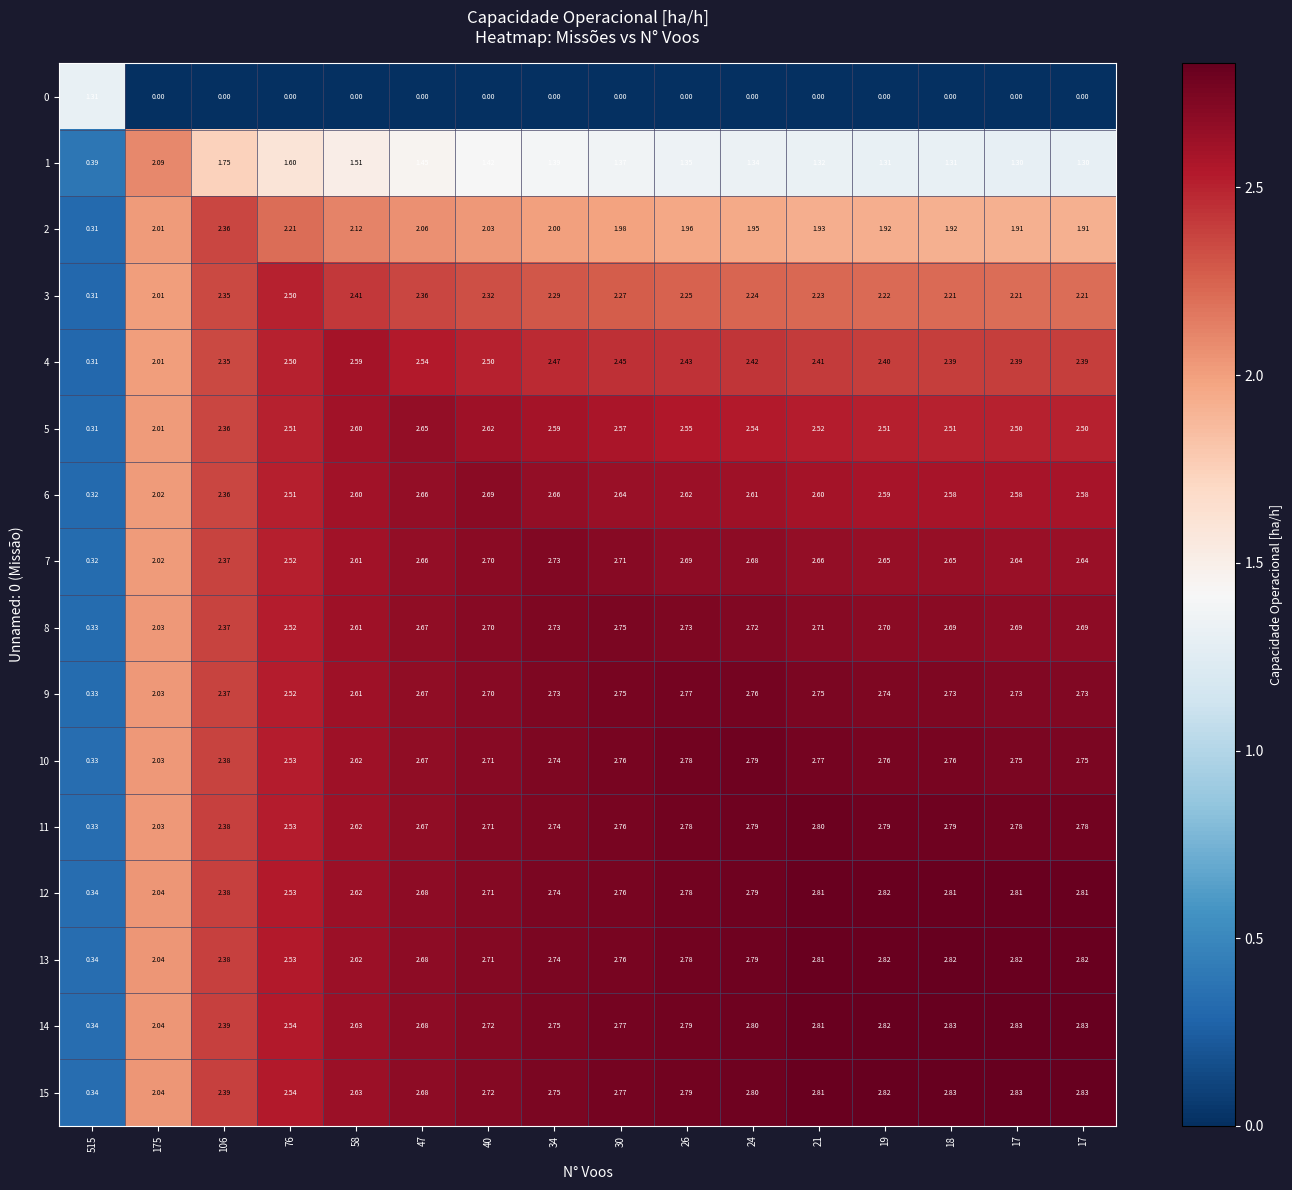

Reading left to right, list all the values displayed in this chart.

0: 515=1.3	175=0.0	106=0.0	76=0.0	58=0.0	47=0.0	40=0.0	34=0.0	30=0.0	26=0.0	24=0.0	21=0.0	19=0.0	18=0.0	17=0.0	17=0.0
1: 515=0.4	175=2.1	106=1.8	76=1.6	58=1.5	47=1.4	40=1.4	34=1.4	30=1.4	26=1.4	24=1.3	21=1.3	19=1.3	18=1.3	17=1.3	17=1.3
2: 515=0.3	175=2.0	106=2.4	76=2.2	58=2.1	47=2.1	40=2.0	34=2.0	30=2.0	26=2.0	24=1.9	21=1.9	19=1.9	18=1.9	17=1.9	17=1.9
3: 515=0.3	175=2.0	106=2.4	76=2.5	58=2.4	47=2.4	40=2.3	34=2.3	30=2.3	26=2.2	24=2.2	21=2.2	19=2.2	18=2.2	17=2.2	17=2.2
4: 515=0.3	175=2.0	106=2.4	76=2.5	58=2.6	47=2.5	40=2.5	34=2.5	30=2.5	26=2.4	24=2.4	21=2.4	19=2.4	18=2.4	17=2.4	17=2.4
5: 515=0.3	175=2.0	106=2.4	76=2.5	58=2.6	47=2.6	40=2.6	34=2.6	30=2.6	26=2.5	24=2.5	21=2.5	19=2.5	18=2.5	17=2.5	17=2.5
6: 515=0.3	175=2.0	106=2.4	76=2.5	58=2.6	47=2.7	40=2.7	34=2.7	30=2.6	26=2.6	24=2.6	21=2.6	19=2.6	18=2.6	17=2.6	17=2.6
7: 515=0.3	175=2.0	106=2.4	76=2.5	58=2.6	47=2.7	40=2.7	34=2.7	30=2.7	26=2.7	24=2.7	21=2.7	19=2.6	18=2.6	17=2.6	17=2.6
8: 515=0.3	175=2.0	106=2.4	76=2.5	58=2.6	47=2.7	40=2.7	34=2.7	30=2.8	26=2.7	24=2.7	21=2.7	19=2.7	18=2.7	17=2.7	17=2.7
9: 515=0.3	175=2.0	106=2.4	76=2.5	58=2.6	47=2.7	40=2.7	34=2.7	30=2.8	26=2.8	24=2.8	21=2.8	19=2.7	18=2.7	17=2.7	17=2.7
10: 515=0.3	175=2.0	106=2.4	76=2.5	58=2.6	47=2.7	40=2.7	34=2.7	30=2.8	26=2.8	24=2.8	21=2.8	19=2.8	18=2.8	17=2.8	17=2.8
11: 515=0.3	175=2.0	106=2.4	76=2.5	58=2.6	47=2.7	40=2.7	34=2.7	30=2.8	26=2.8	24=2.8	21=2.8	19=2.8	18=2.8	17=2.8	17=2.8
12: 515=0.3	175=2.0	106=2.4	76=2.5	58=2.6	47=2.7	40=2.7	34=2.7	30=2.8	26=2.8	24=2.8	21=2.8	19=2.8	18=2.8	17=2.8	17=2.8
13: 515=0.3	175=2.0	106=2.4	76=2.5	58=2.6	47=2.7	40=2.7	34=2.7	30=2.8	26=2.8	24=2.8	21=2.8	19=2.8	18=2.8	17=2.8	17=2.8
14: 515=0.3	175=2.0	106=2.4	76=2.5	58=2.6	47=2.7	40=2.7	34=2.8	30=2.8	26=2.8	24=2.8	21=2.8	19=2.8	18=2.8	17=2.8	17=2.8
15: 515=0.3	175=2.0	106=2.4	76=2.5	58=2.6	47=2.7	40=2.7	34=2.8	30=2.8	26=2.8	24=2.8	21=2.8	19=2.8	18=2.8	17=2.8	17=2.8